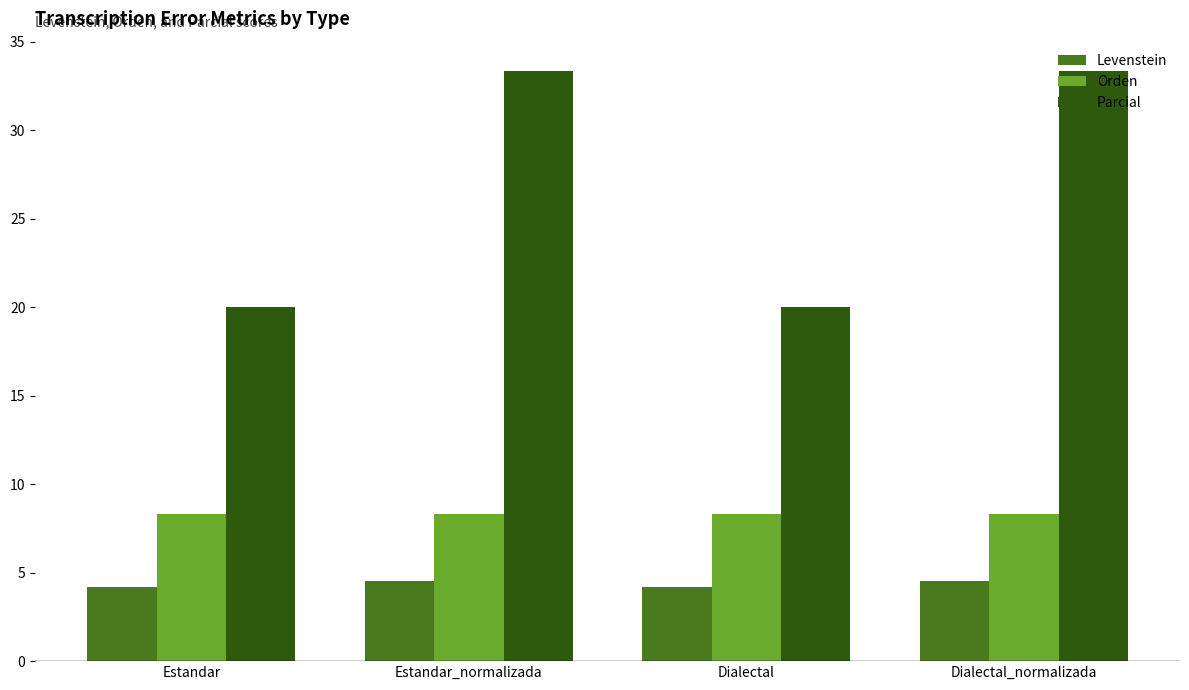

The value of Parcial at Estandar is 20.0. True or false?

True